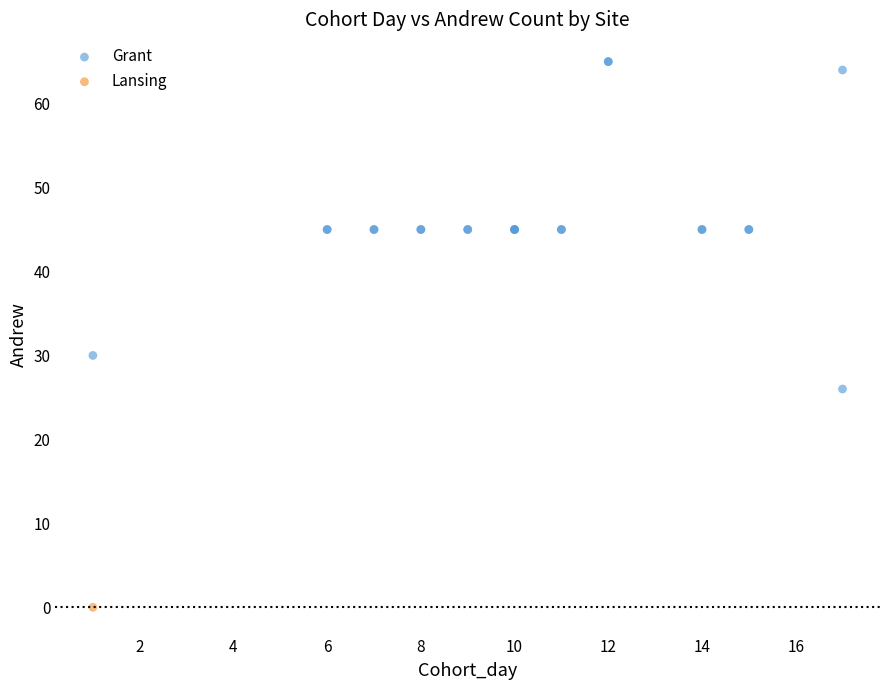

What are all the series names shown in the legend?

Grant, Lansing